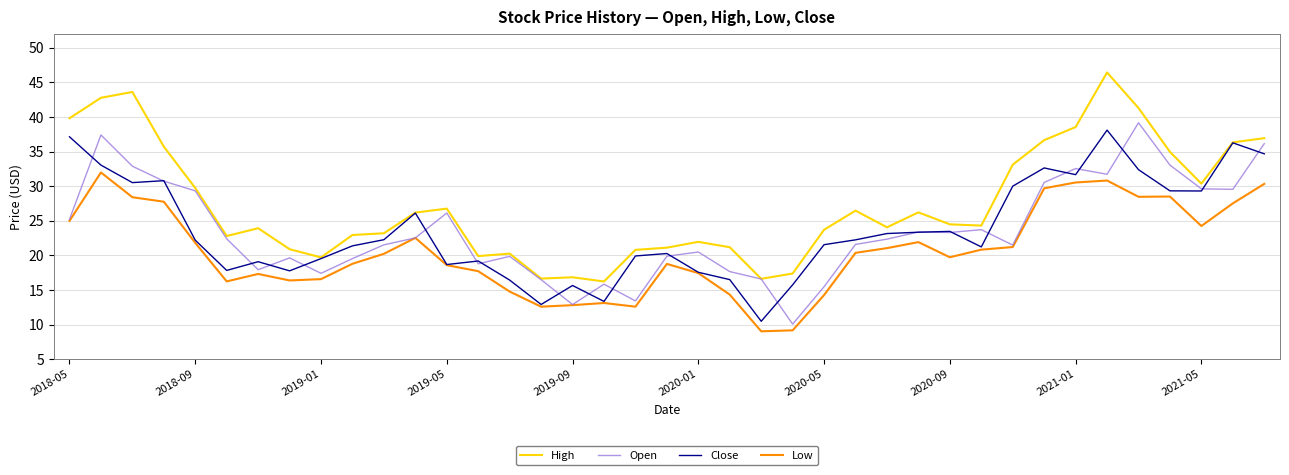

What is the highest value of the Close series?

38.1